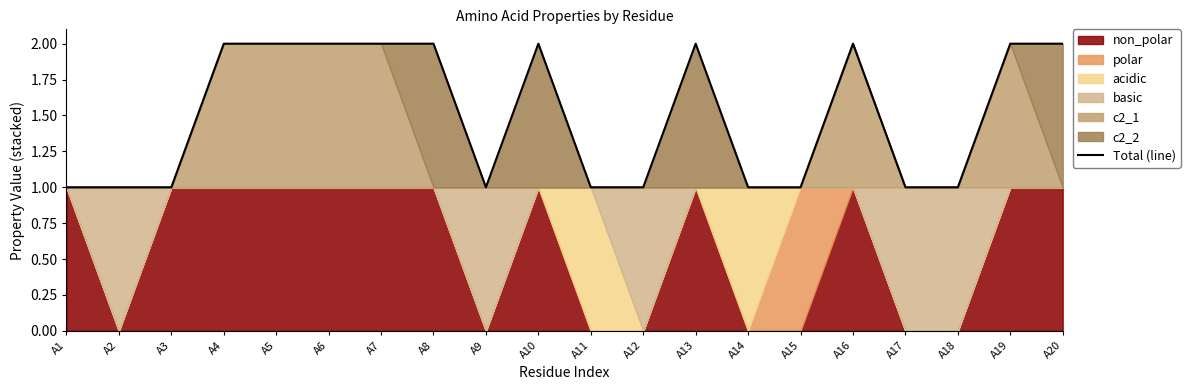

How many lines are shown in the chart?

1